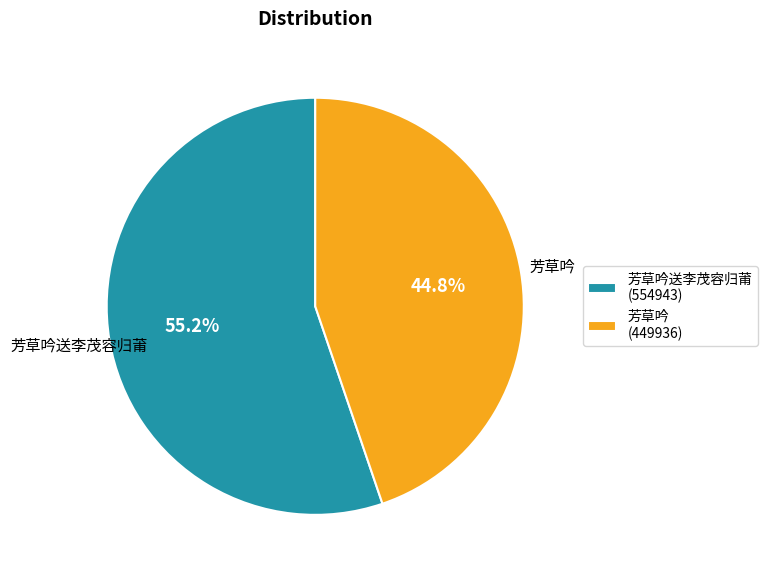

Is it true that 芳草吟 is 45% of the pie?

True